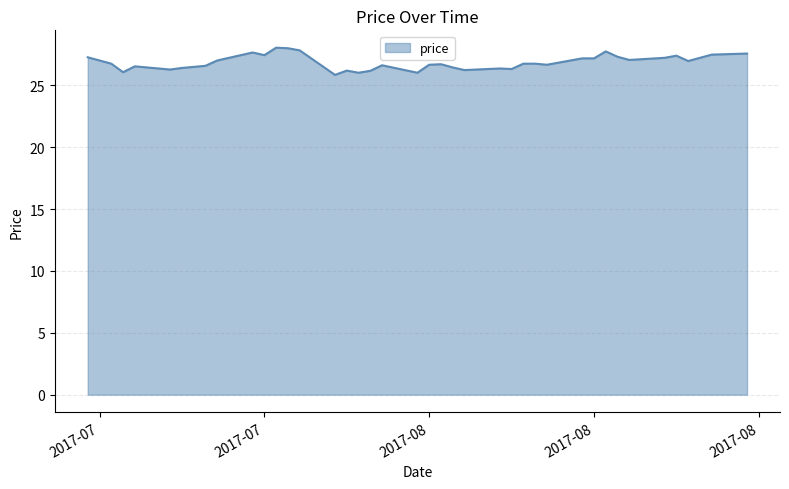

What is the difference between the maximum and minimum values?

2.2